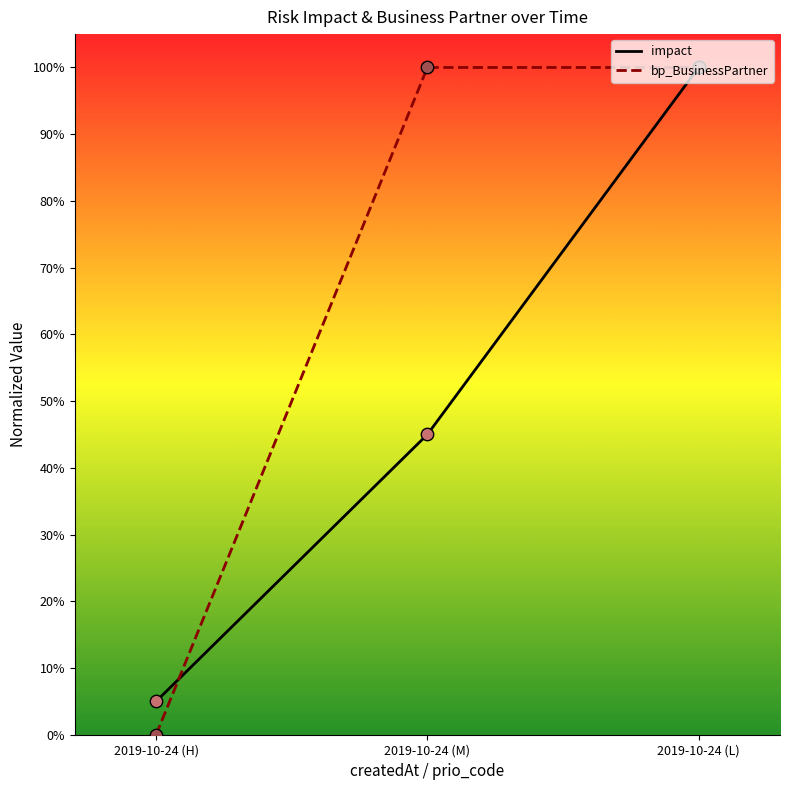

At how many categories does at least one series exceed 0?

3